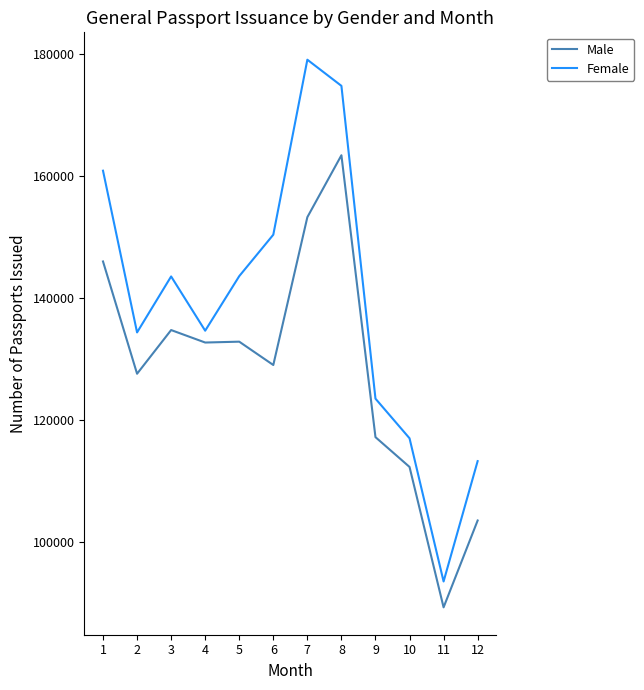

What is the total value across all series at 6?

279432